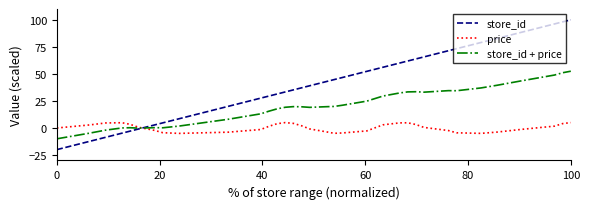

What is the maximum value for store_id?

100.0